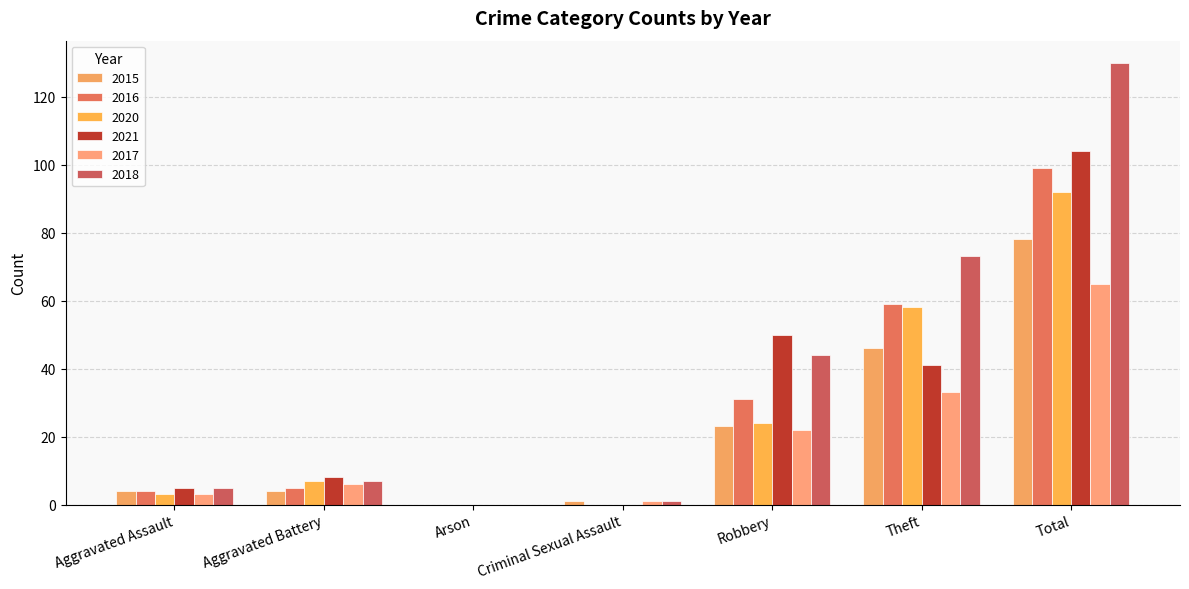

Which series has the largest total across all categories?

2018